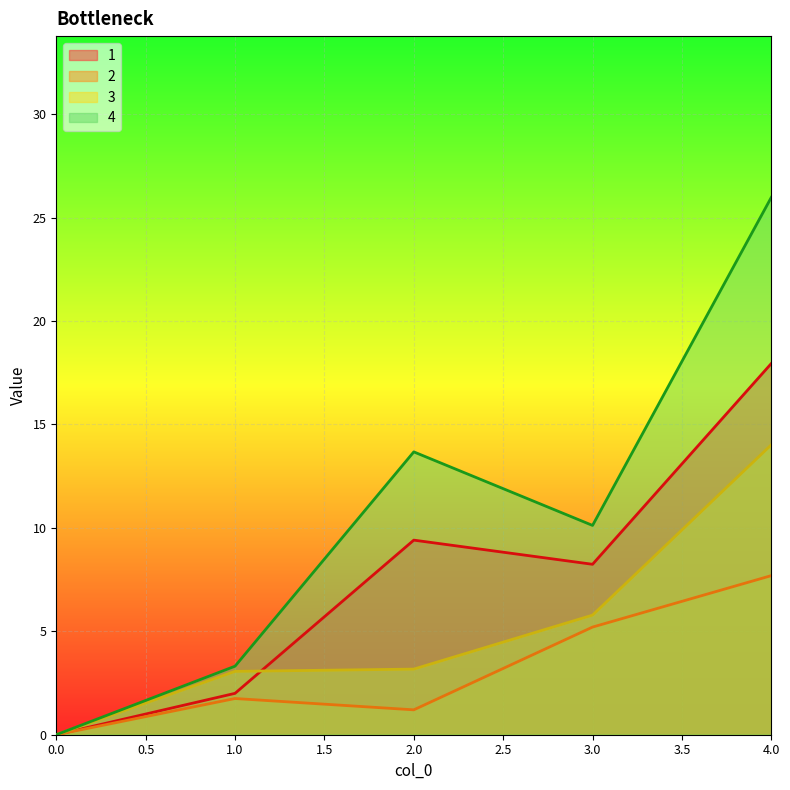

How many series are shown in this chart?

4